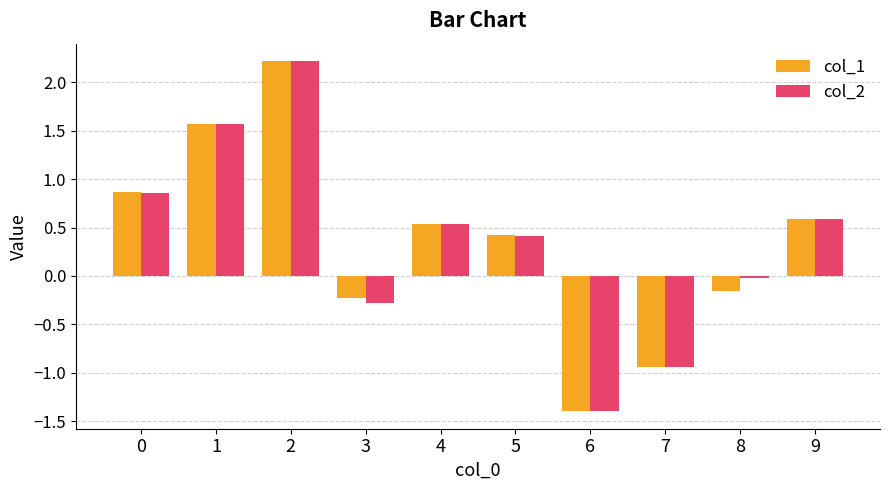

True or false: col_1 has a value of -1.4 at 6.

True